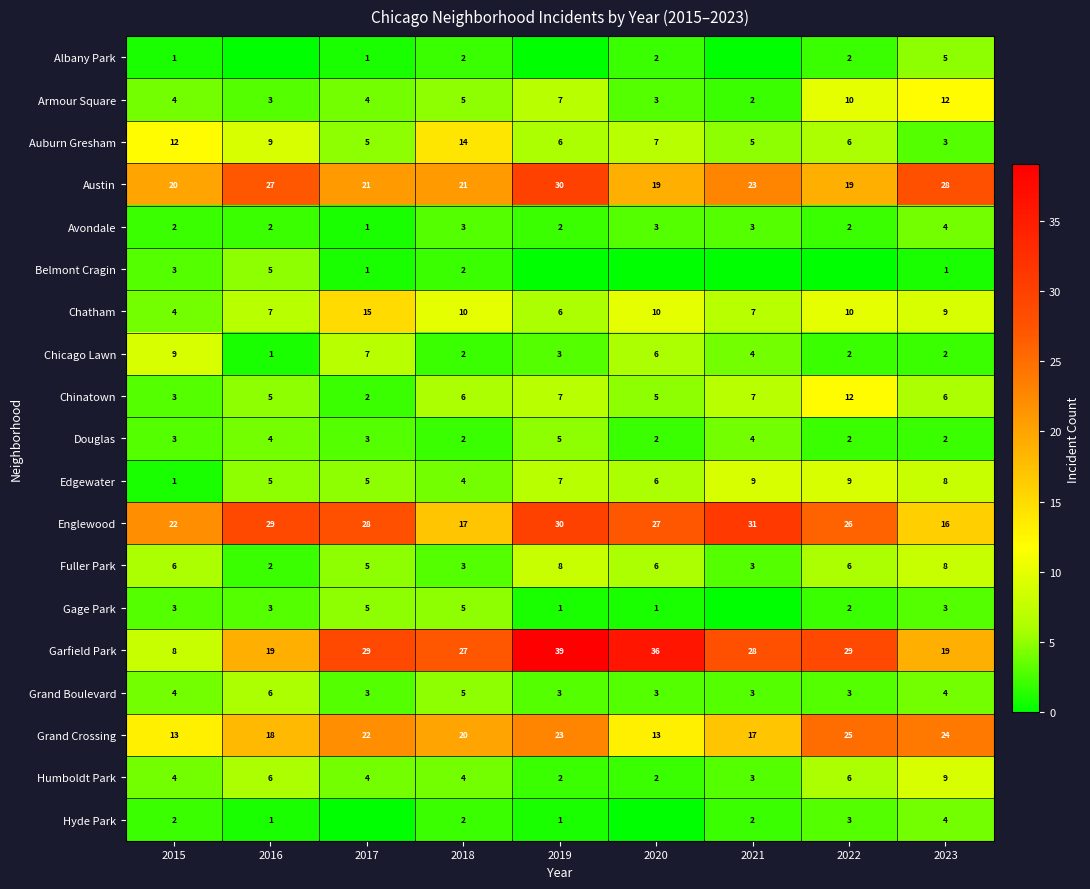

What is the spread (max minus min) of values at 2015?

21